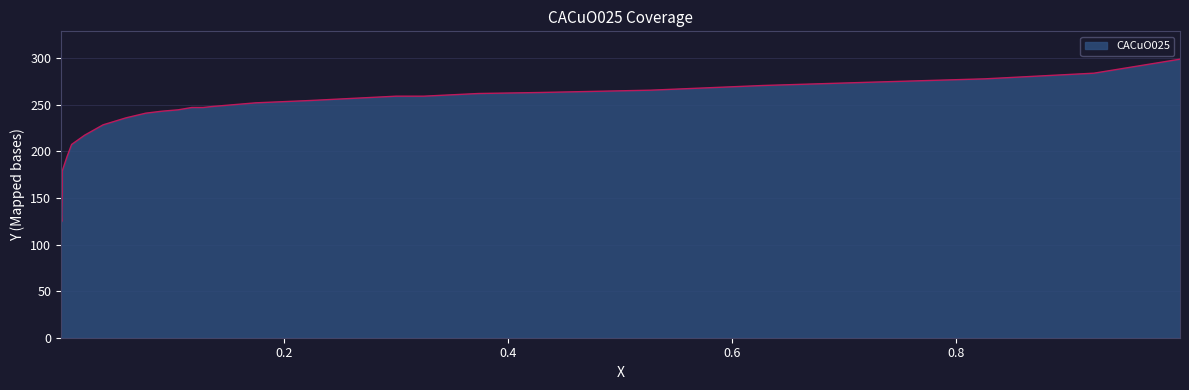

True or false: the data shows 427.6 at 0.1361.

False